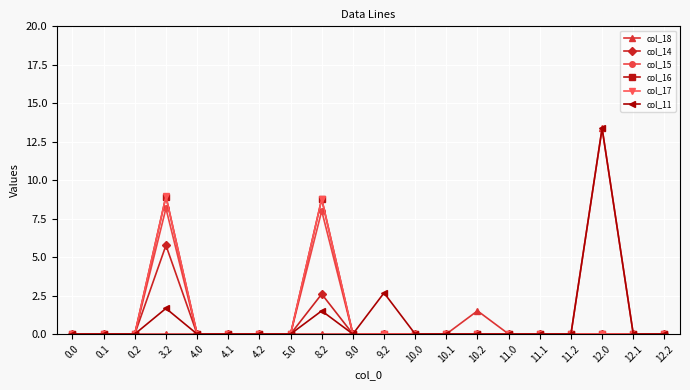

What is the label of the 13th point from the right?

5.0